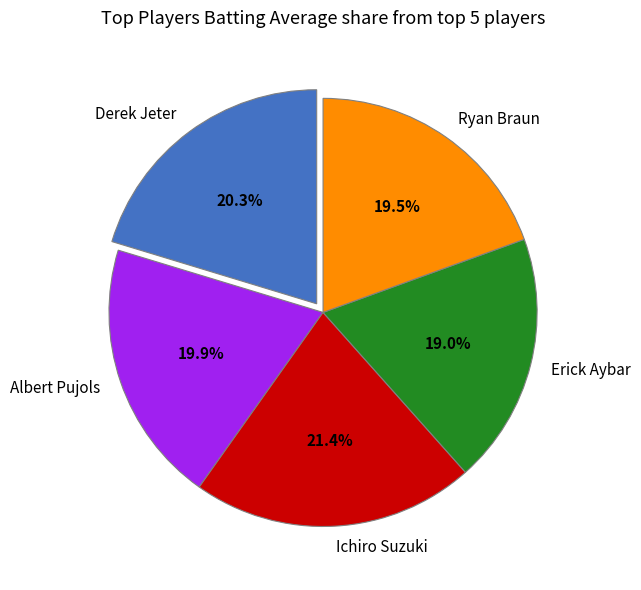

Is there any slice that represents more than half of the pie?

No